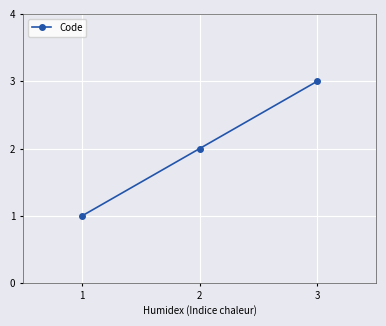

Which category has the highest value across all series?

3